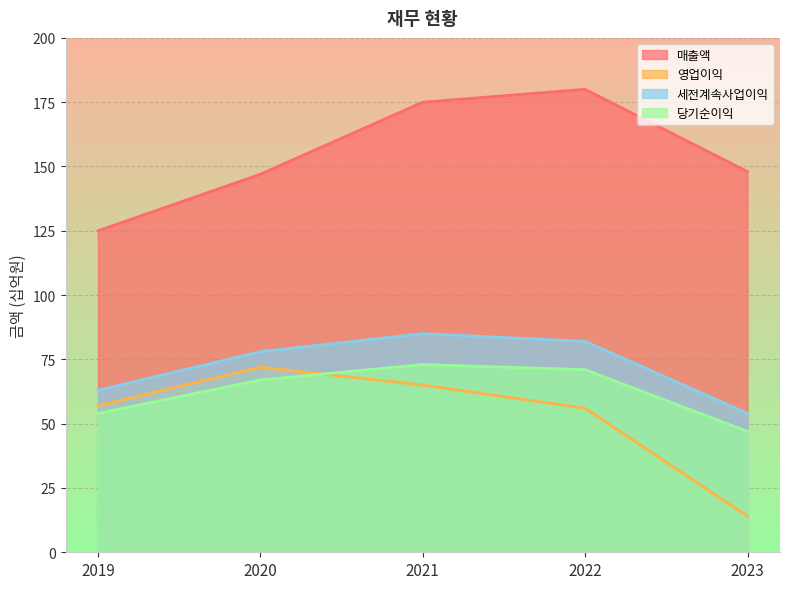

What is the value of the 영업이익 point at the 5th from the left?

14